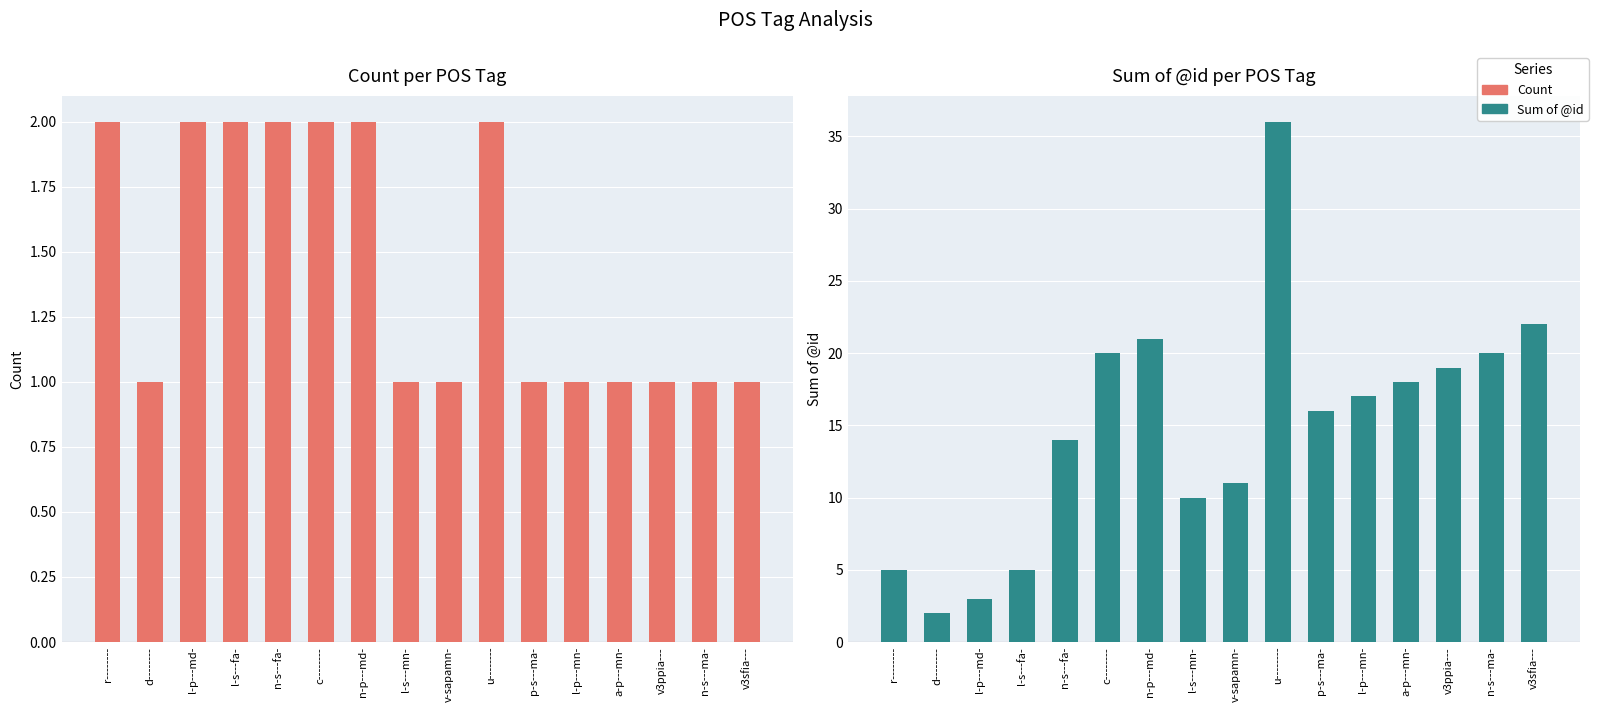

What is the sum of all Sum of @id values?

239